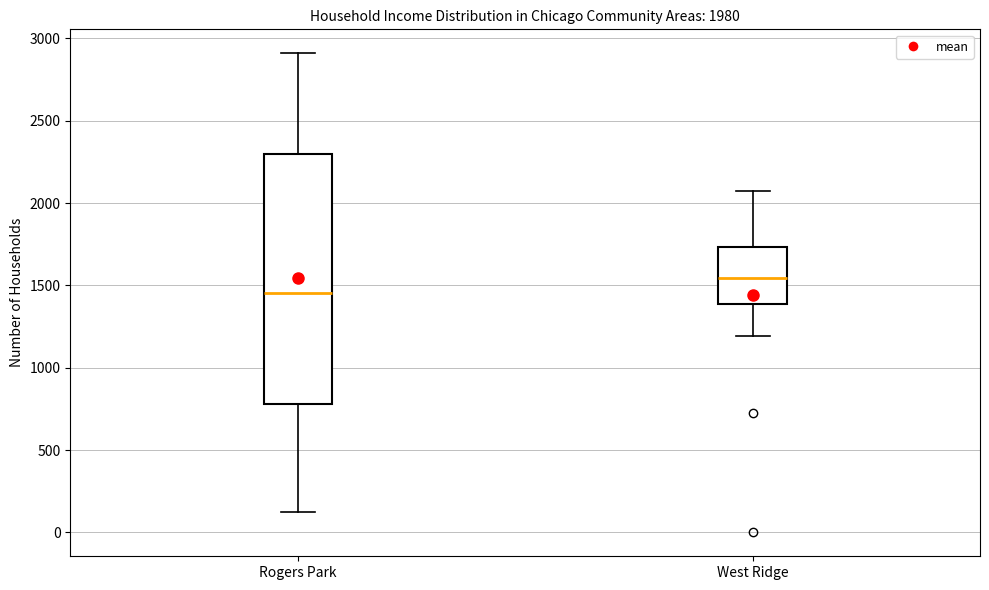

Which box has the lowest median line?

Rogers Park